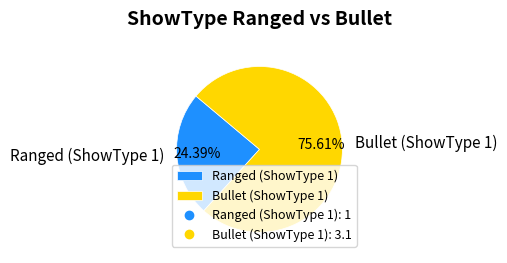

Between Ranged (ShowType 1) and Bullet (ShowType 1), which is larger?

Bullet (ShowType 1)